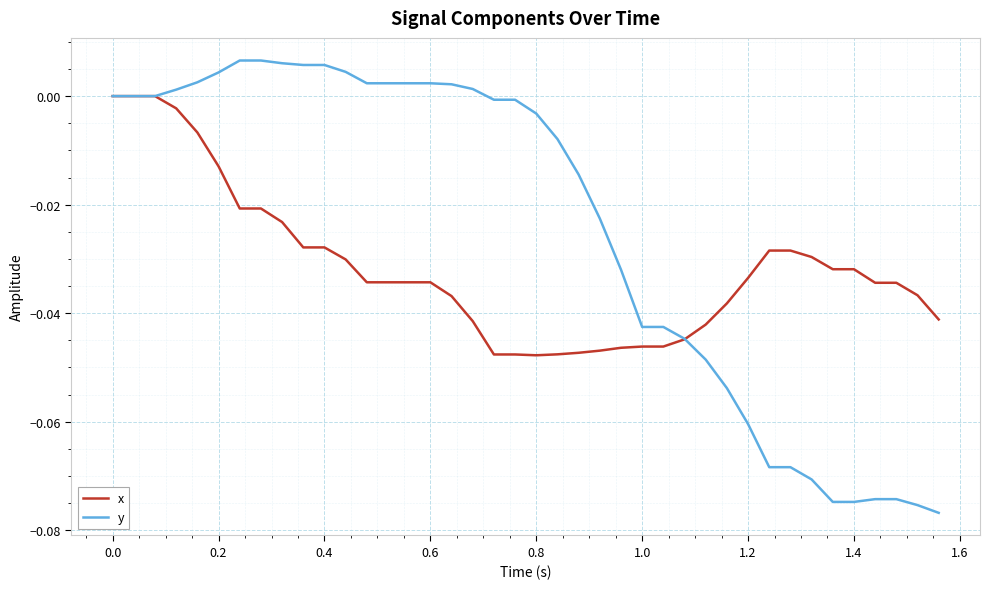

Which series has the widest spread of values?

y